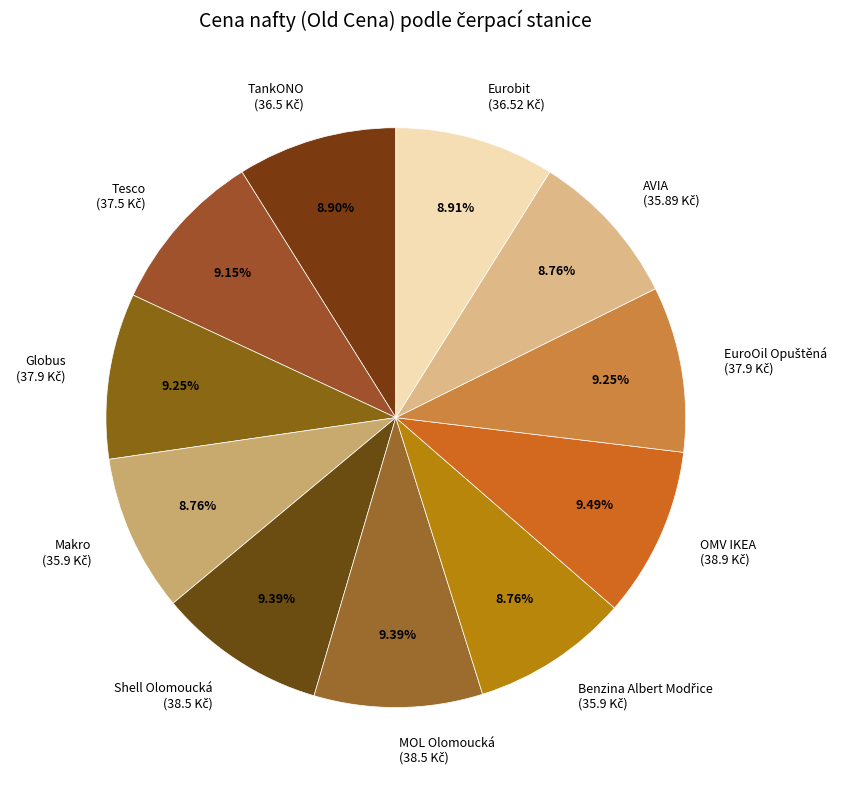

Does any single category account for the majority?

No